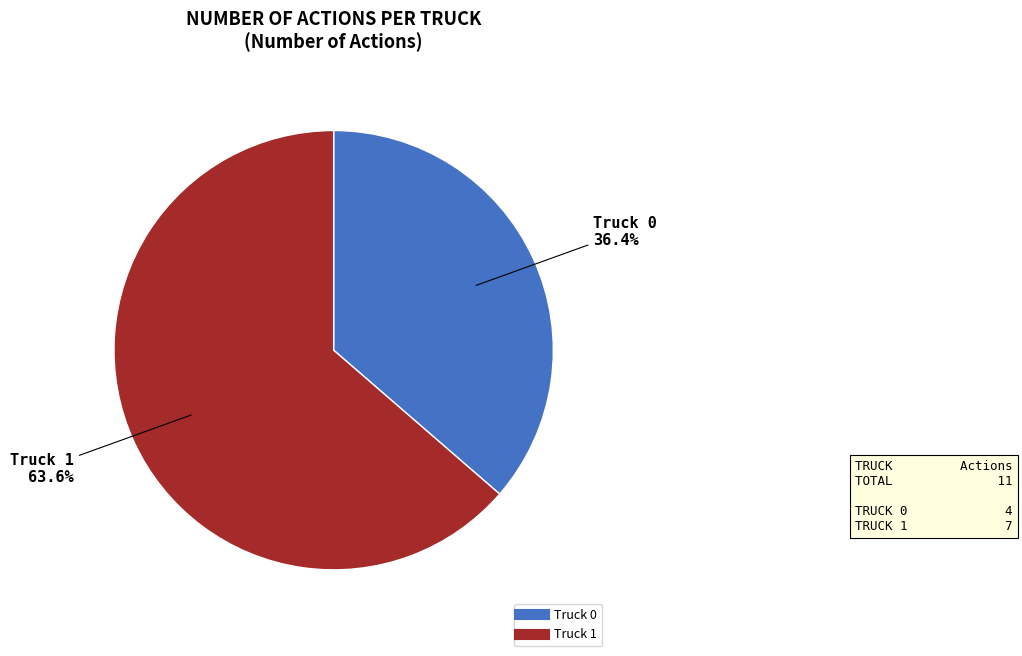

Does any single category account for the majority?

Yes